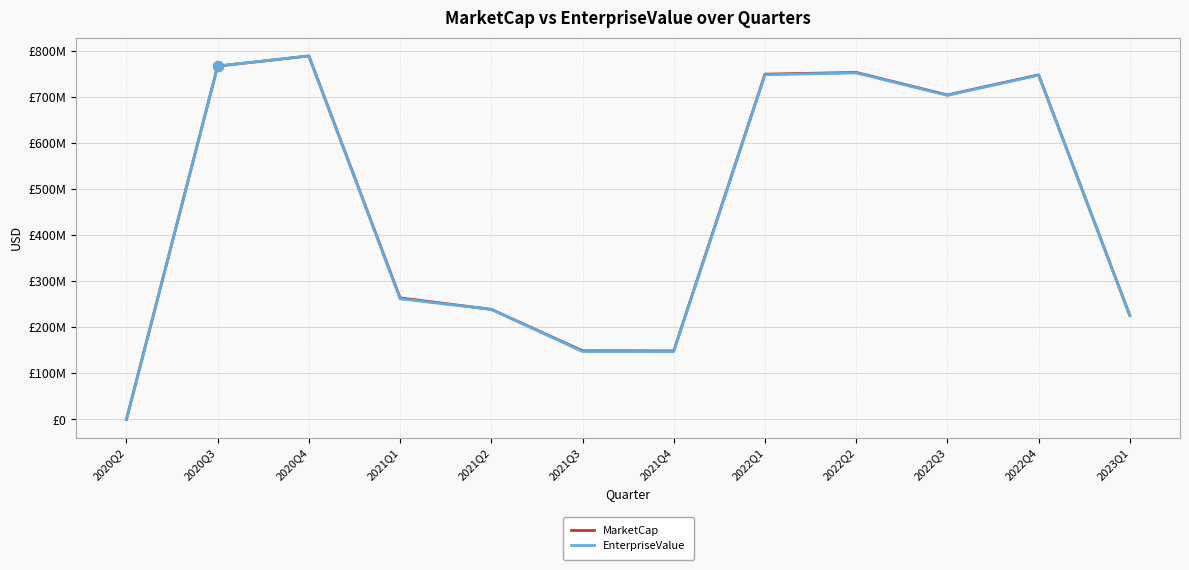

List the labels in order of EnterpriseValue value, smallest first.

2020Q2, 2021Q4, 2021Q3, 2023Q1, 2021Q2, 2021Q1, 2022Q3, 2022Q4, 2022Q1, 2022Q2, 2020Q3, 2020Q4